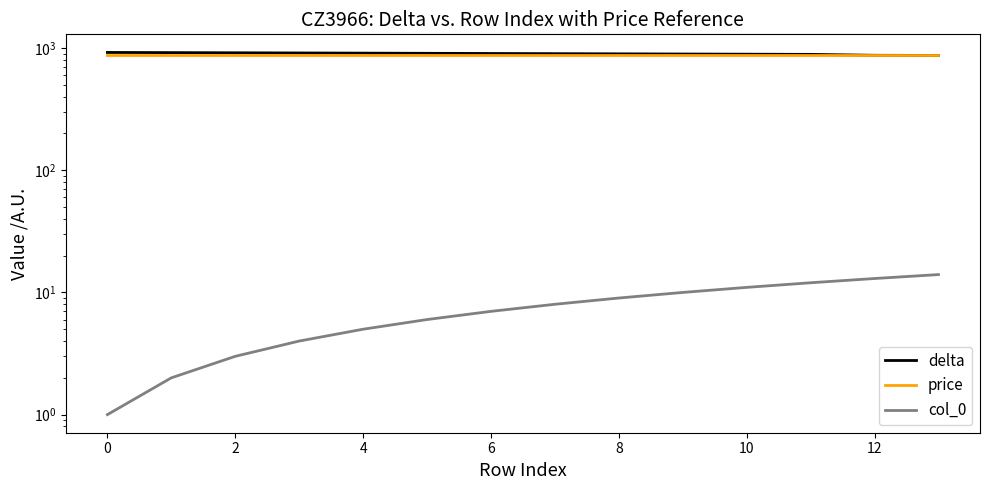

How many values in the delta series are below 903?

7